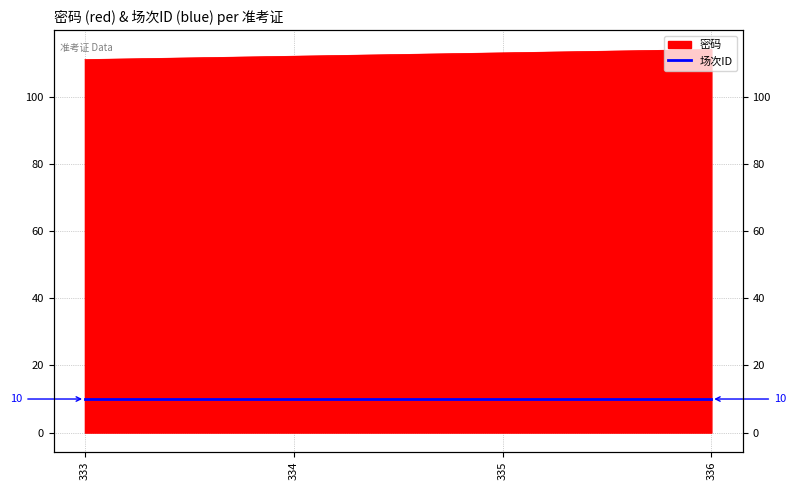

Where is the data nearest to the value 112?

334